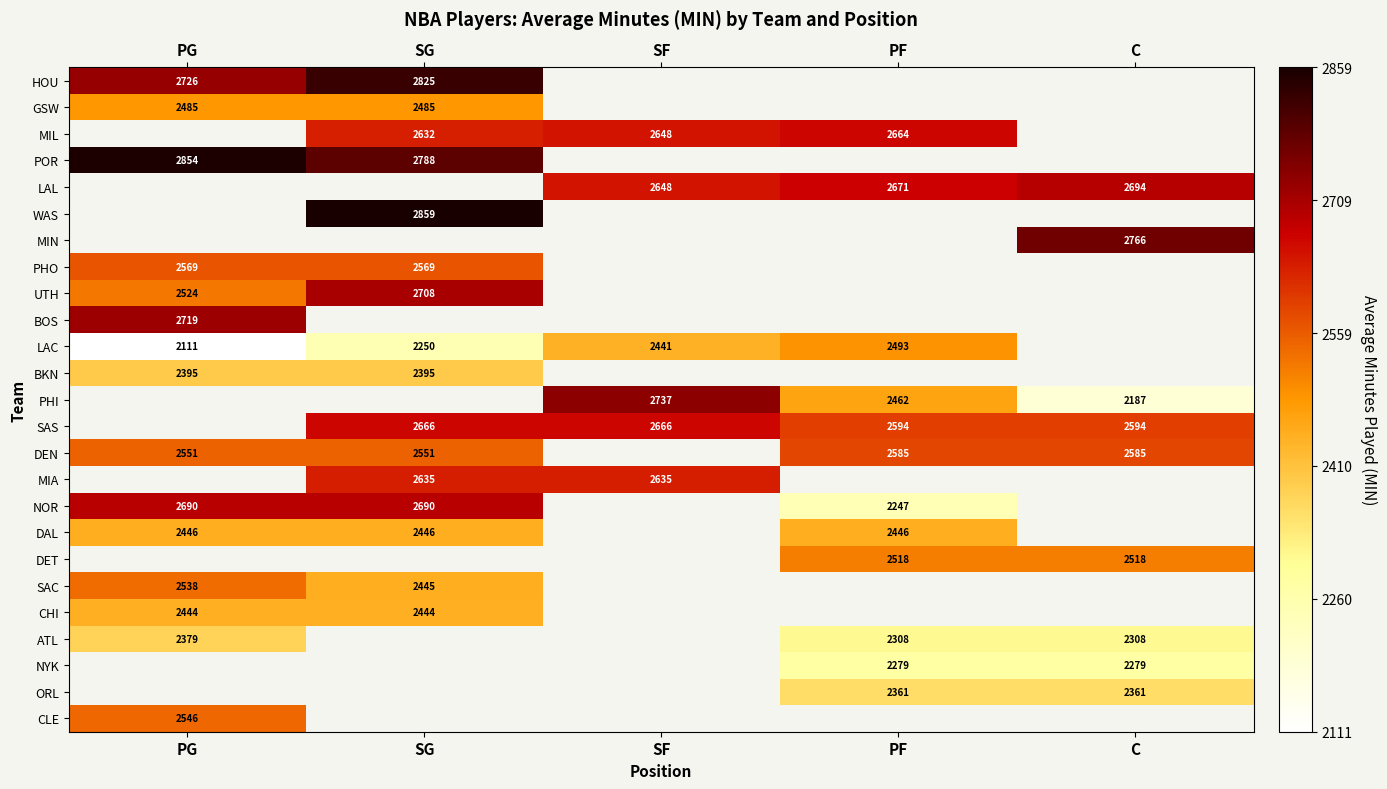

The MIL series shows 3611 at SF. True or false?

False